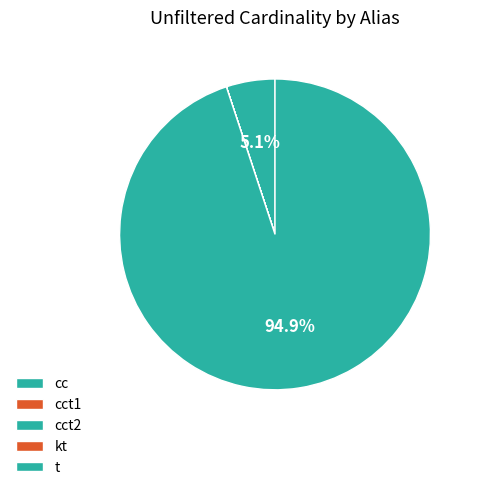

What is the total percentage of t and cct2?

94.9%